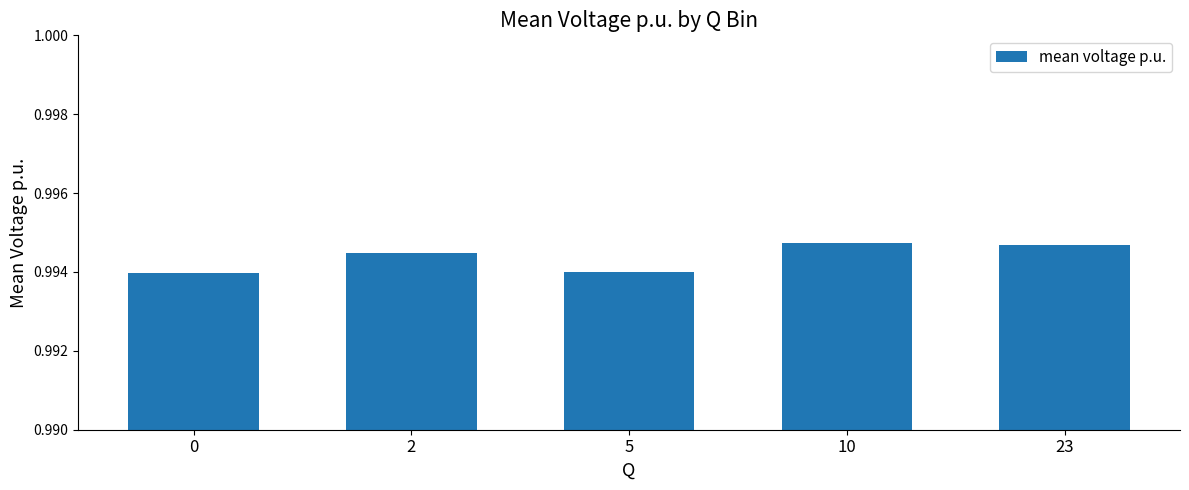

How many bars are there in total?

5